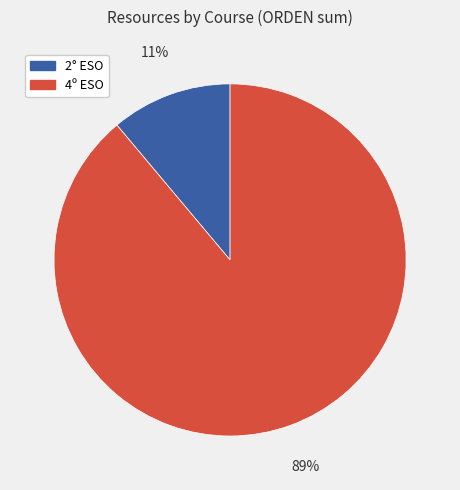

To the nearest percent, what is the average slice percentage?

50%